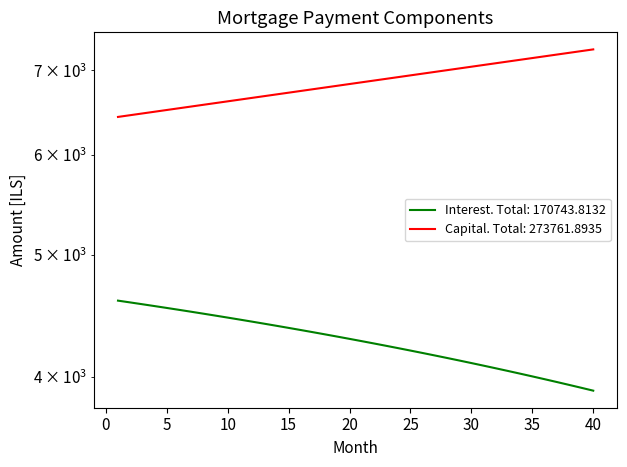

Does the chart have visible grid lines?

No